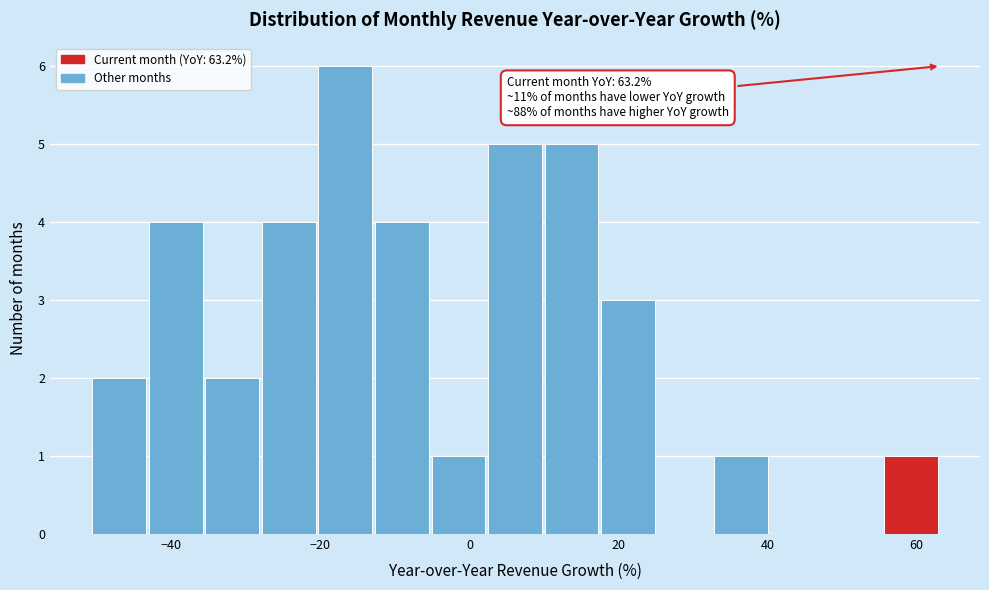

Around what value on the x-axis is the tallest bar? Give the approximate position of its centre, as read against the axis.

-16